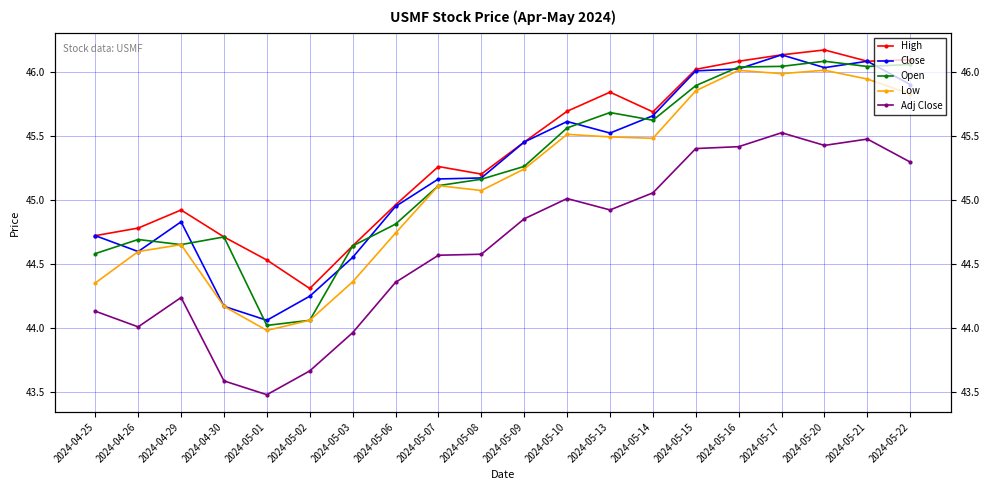

Reading left to right, extract all data points from this chart.

High: 2024-04-25=44.7	2024-04-26=44.8	2024-04-29=44.9	2024-04-30=44.7	2024-05-01=44.5	2024-05-02=44.3	2024-05-03=44.6	2024-05-06=45.0	2024-05-07=45.3	2024-05-08=45.2	2024-05-09=45.5	2024-05-10=45.7	2024-05-13=45.8	2024-05-14=45.7	2024-05-15=46.0	2024-05-16=46.1	2024-05-17=46.1	2024-05-20=46.2	2024-05-21=46.1	2024-05-22=46.1
Close: 2024-04-25=44.7	2024-04-26=44.6	2024-04-29=44.8	2024-04-30=44.2	2024-05-01=44.1	2024-05-02=44.2	2024-05-03=44.5	2024-05-06=44.9	2024-05-07=45.2	2024-05-08=45.2	2024-05-09=45.5	2024-05-10=45.6	2024-05-13=45.5	2024-05-14=45.7	2024-05-15=46.0	2024-05-16=46.0	2024-05-17=46.1	2024-05-20=46.0	2024-05-21=46.1	2024-05-22=45.9
Open: 2024-04-25=44.6	2024-04-26=44.7	2024-04-29=44.7	2024-04-30=44.7	2024-05-01=44.0	2024-05-02=44.1	2024-05-03=44.6	2024-05-06=44.8	2024-05-07=45.1	2024-05-08=45.2	2024-05-09=45.3	2024-05-10=45.6	2024-05-13=45.7	2024-05-14=45.6	2024-05-15=45.9	2024-05-16=46.0	2024-05-17=46.0	2024-05-20=46.1	2024-05-21=46.0	2024-05-22=46.1
Low: 2024-04-25=44.4	2024-04-26=44.6	2024-04-29=44.7	2024-04-30=44.2	2024-05-01=44.0	2024-05-02=44.1	2024-05-03=44.4	2024-05-06=44.7	2024-05-07=45.1	2024-05-08=45.1	2024-05-09=45.2	2024-05-10=45.5	2024-05-13=45.5	2024-05-14=45.5	2024-05-15=45.8	2024-05-16=46.0	2024-05-17=46.0	2024-05-20=46.0	2024-05-21=45.9	2024-05-22=45.8
Adj Close: 2024-04-25=44.1	2024-04-26=44.0	2024-04-29=44.2	2024-04-30=43.6	2024-05-01=43.5	2024-05-02=43.7	2024-05-03=44.0	2024-05-06=44.4	2024-05-07=44.6	2024-05-08=44.6	2024-05-09=44.9	2024-05-10=45.0	2024-05-13=44.9	2024-05-14=45.1	2024-05-15=45.4	2024-05-16=45.4	2024-05-17=45.5	2024-05-20=45.4	2024-05-21=45.5	2024-05-22=45.3